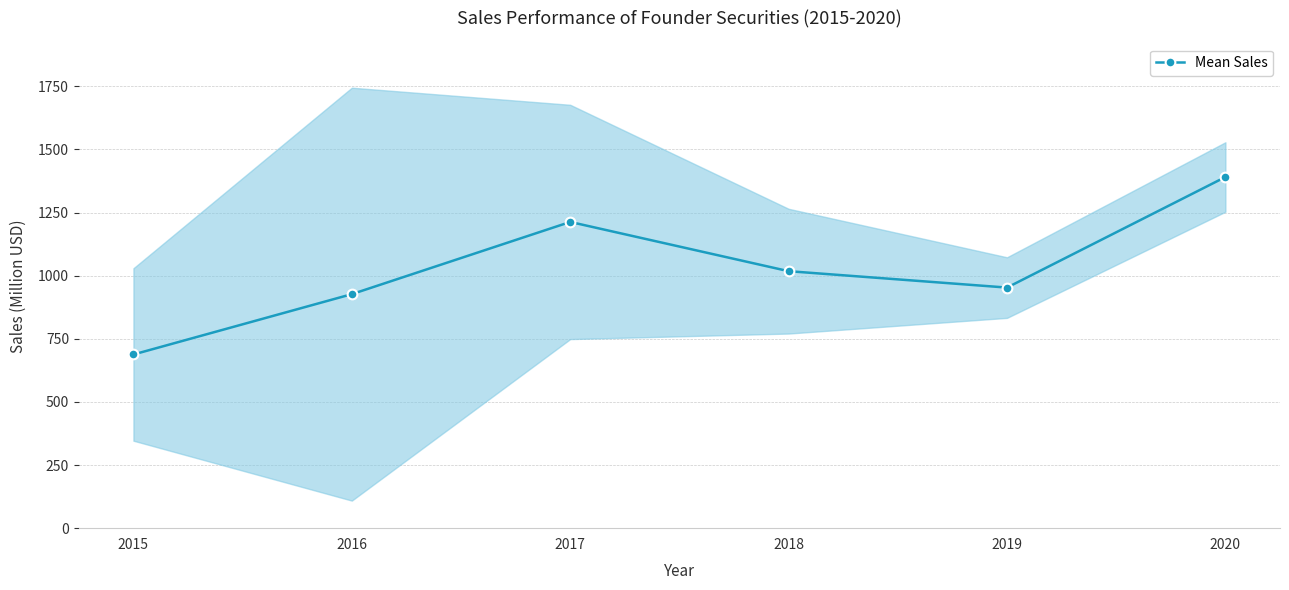

Where is the first local maximum?

2017